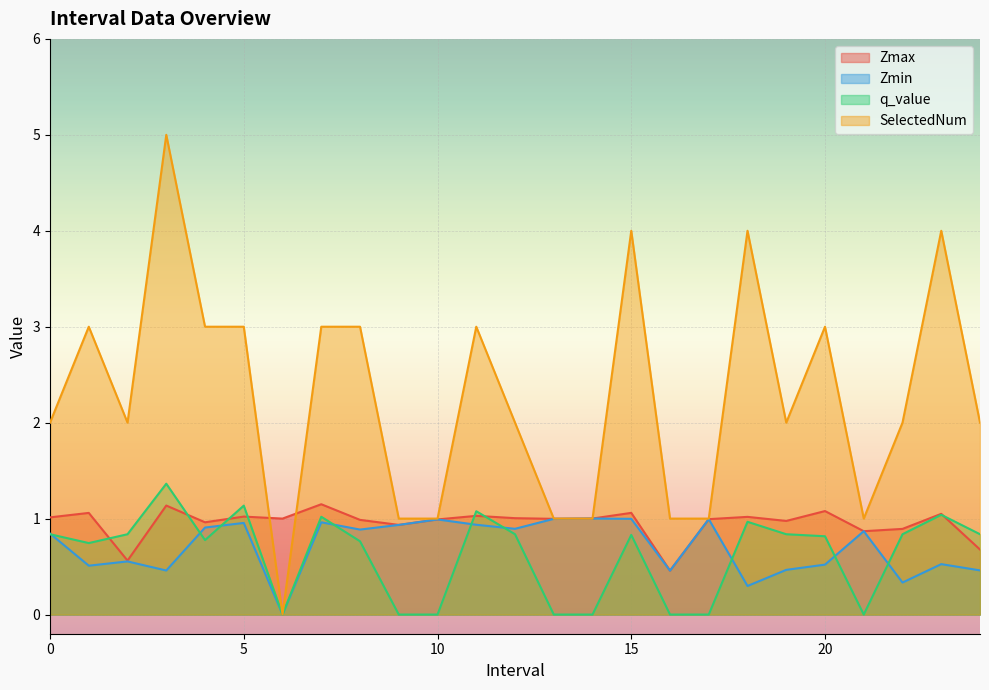

Between 8.0 and 19.0, which series saw the biggest shift?

SelectedNum